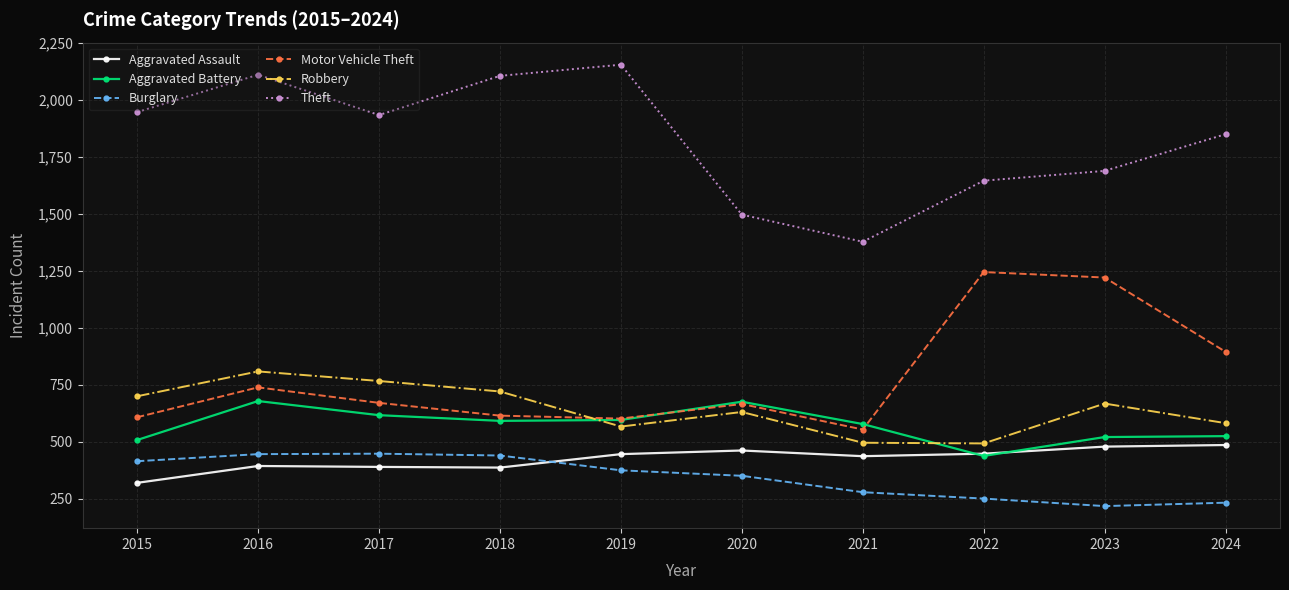

Is it true that Aggravated Assault equals 630 at 2017?

False